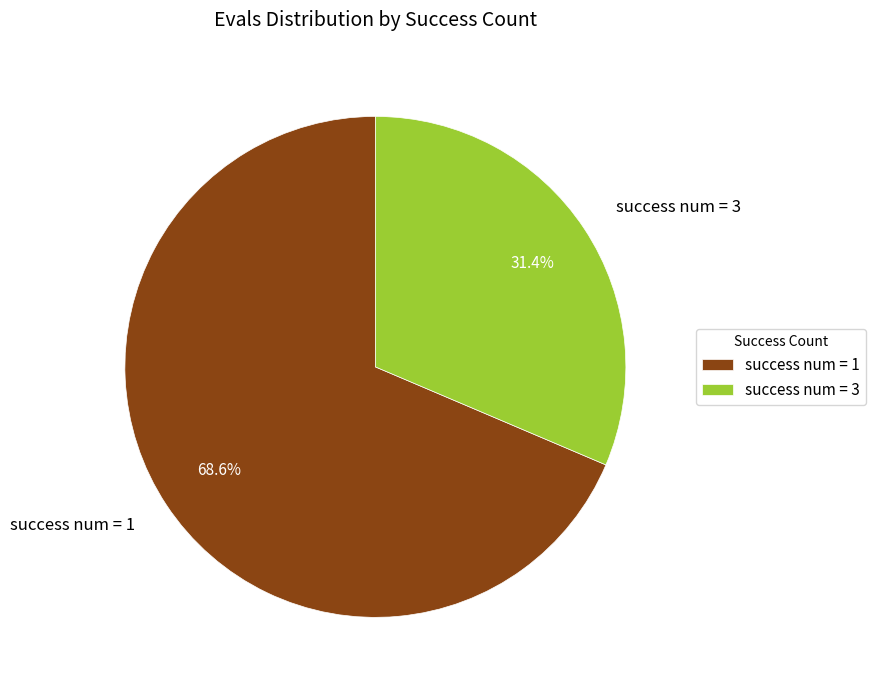

To the nearest percent, what is the difference between the largest and smallest slice percentages?

37%